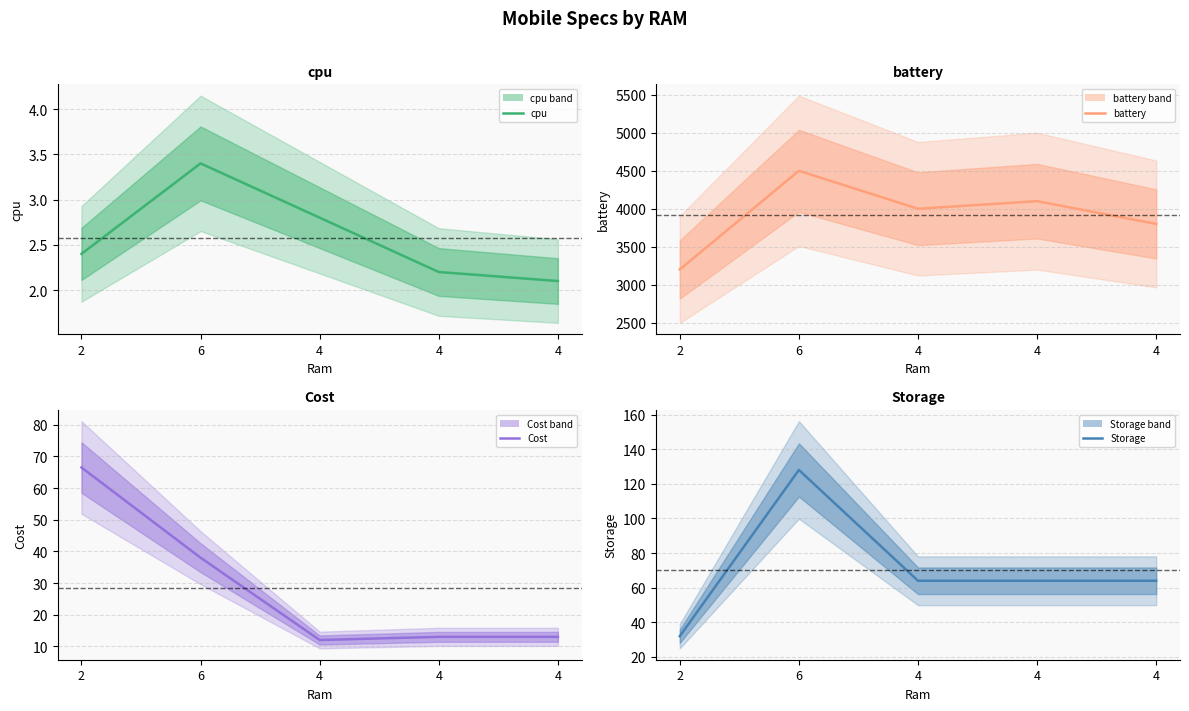

What is the label of the 3rd point from the left?

4